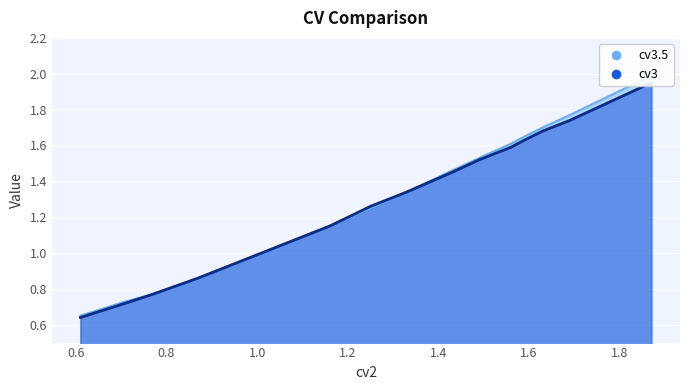

True or false: cv3 and cv3.5 cross at least once.

False